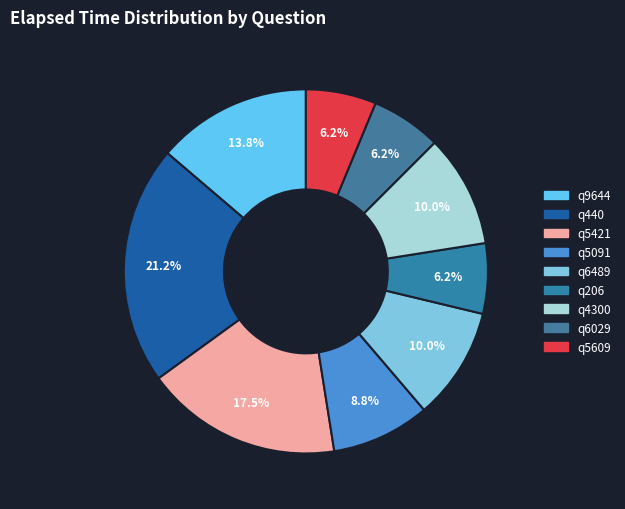

What percentage do q4300 and q5091 together represent?

18.8%